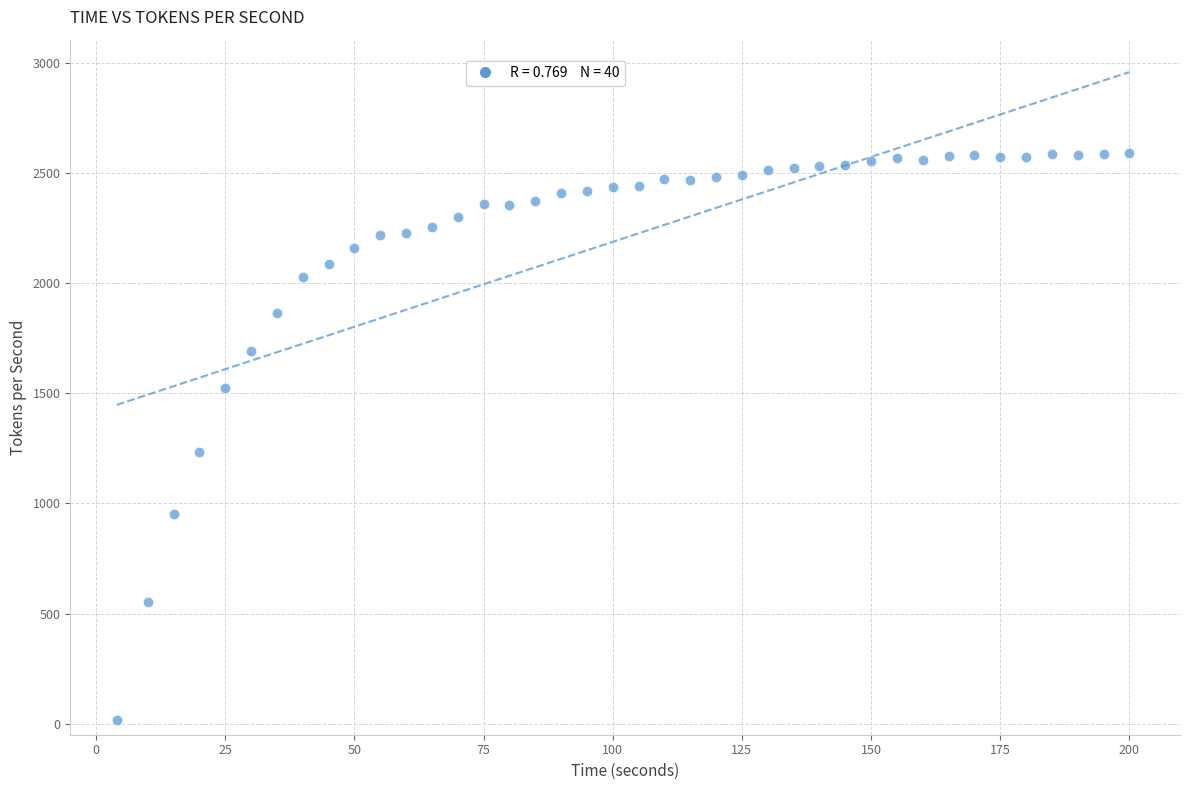

What is the range of Y values (max minus min)?

2574.1